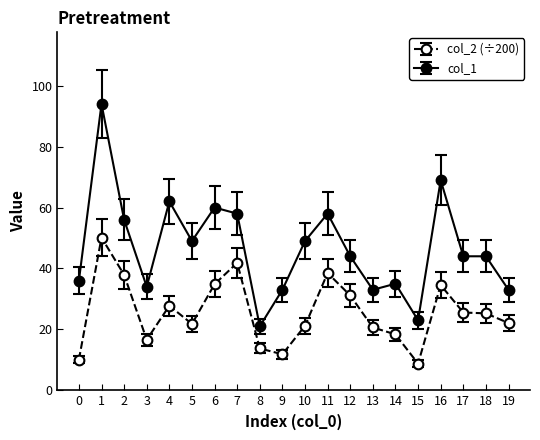

What is the maximum value shown in the chart?

94.0